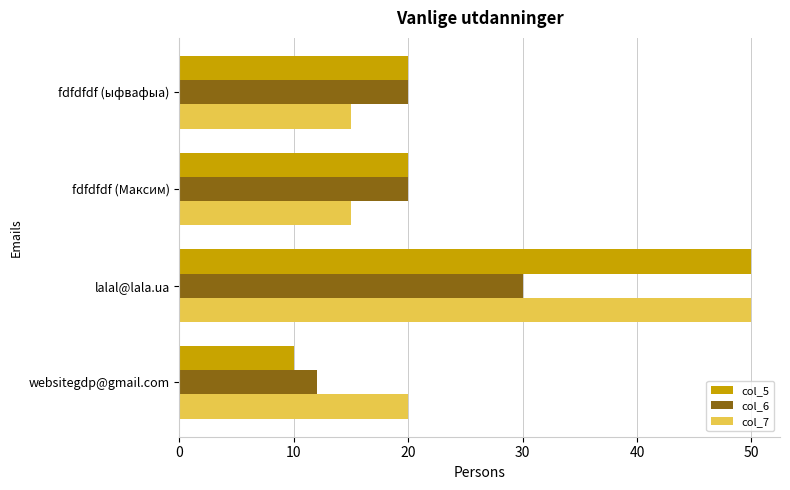

What is the difference between the maximum and second lowest values in the col_6 series?

10